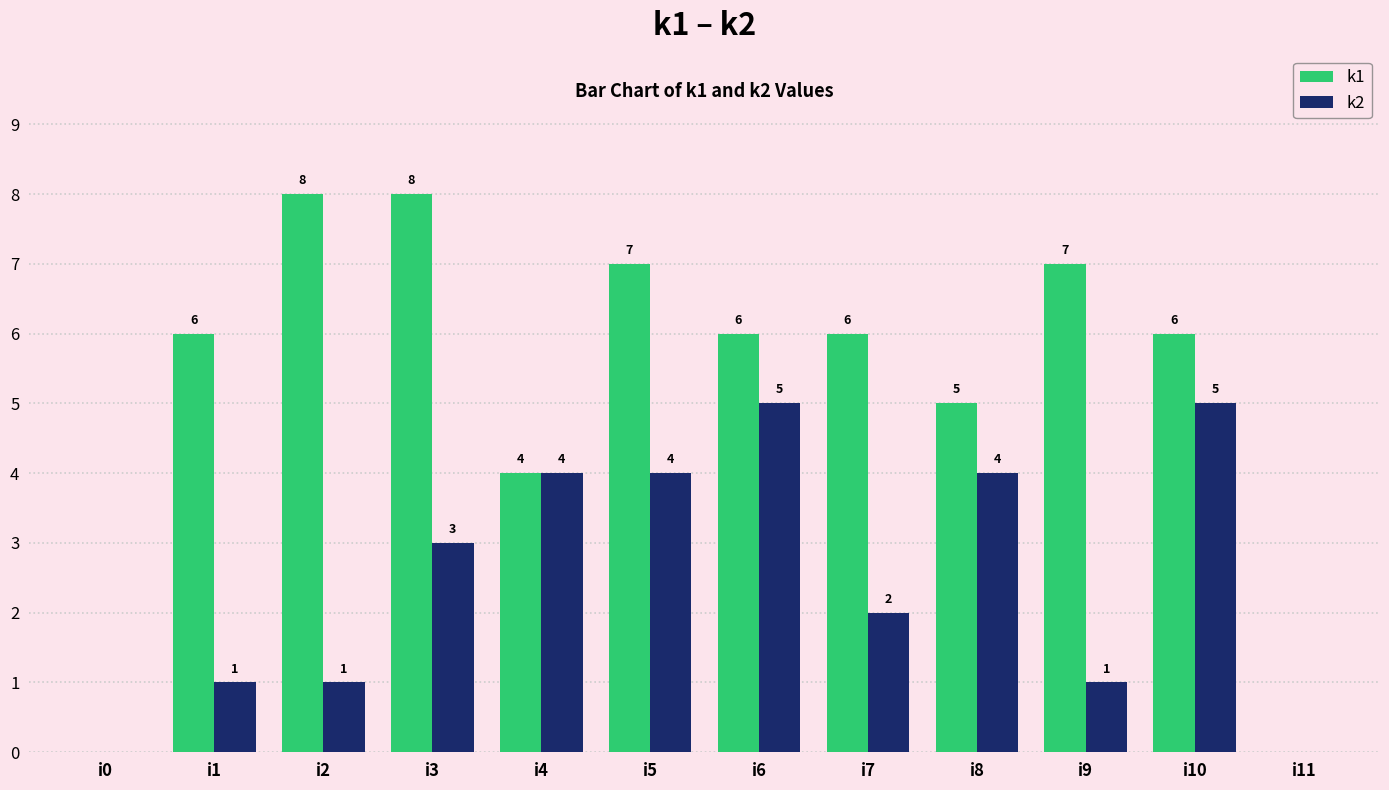

What is the difference between the k2 values at i6 and i11?

5